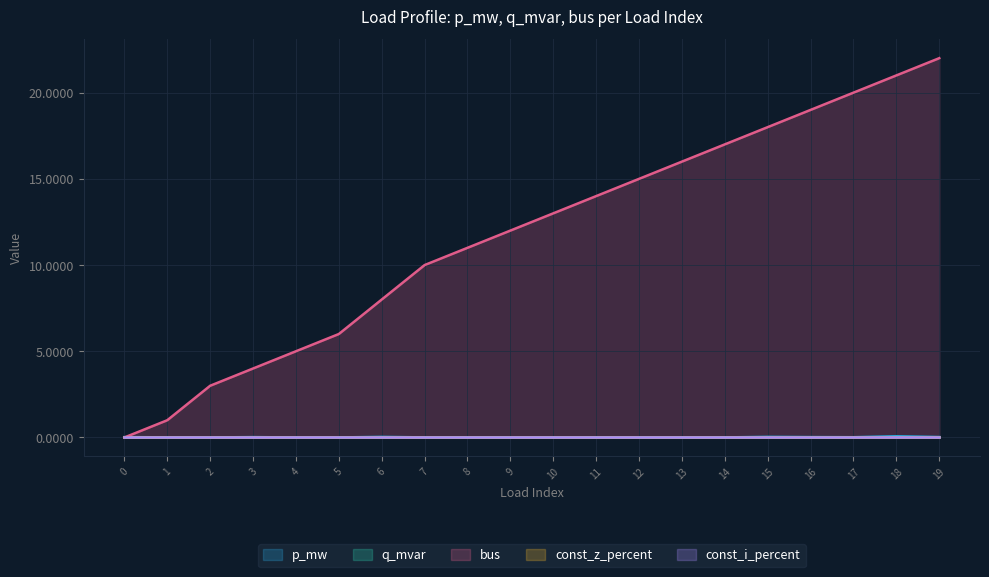

True or false: q_mvar (line) has more than 0 interior local peaks.

True